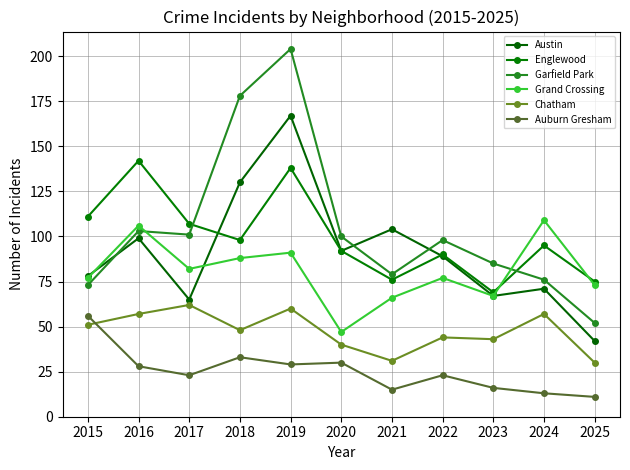

In Garfield Park, how many points are lower than both neighbors (excluding endpoints)?

2